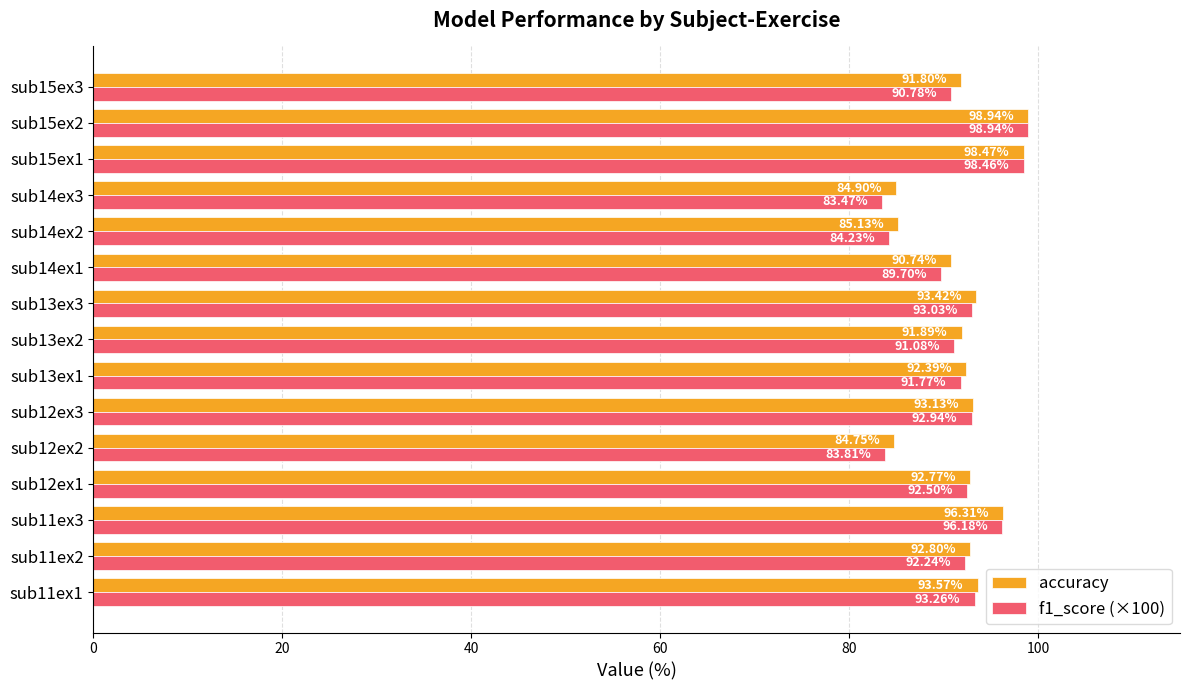

At how many categories does at least one series exceed 90?

12